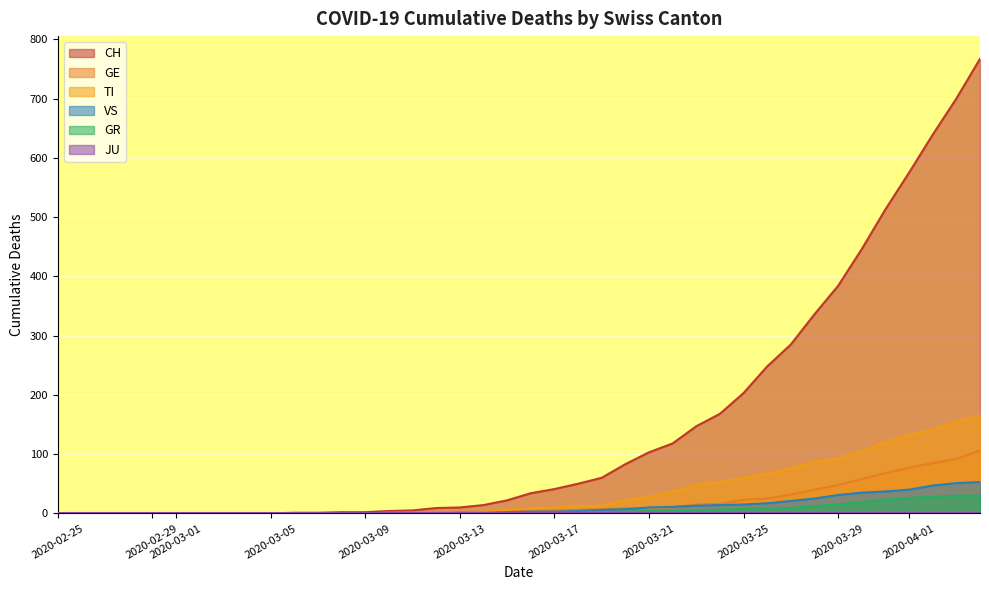

True or false: GR and VS cross at least once.

False